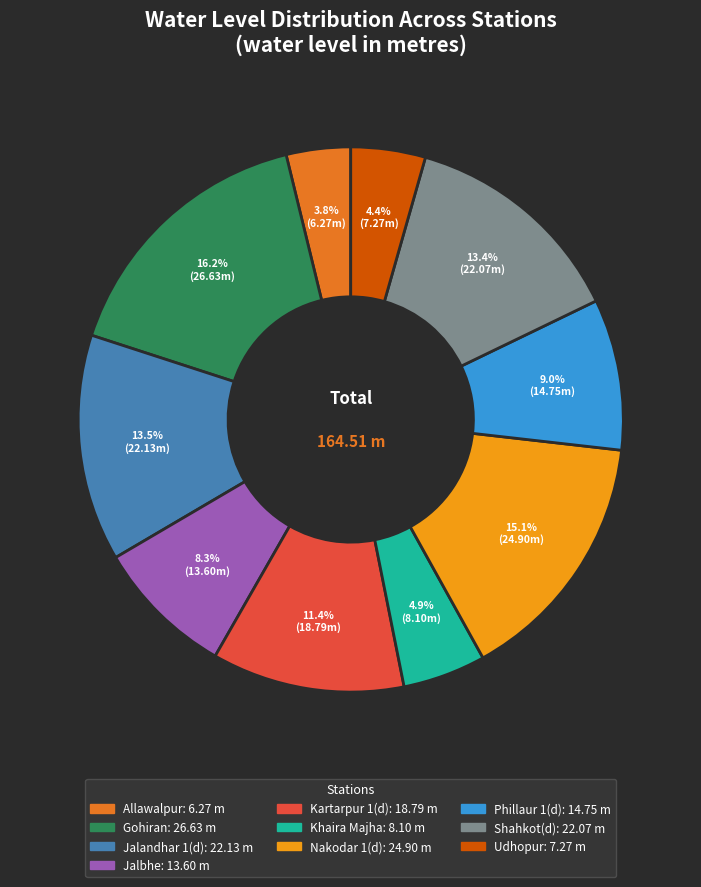

How many slices are in this pie chart?

10